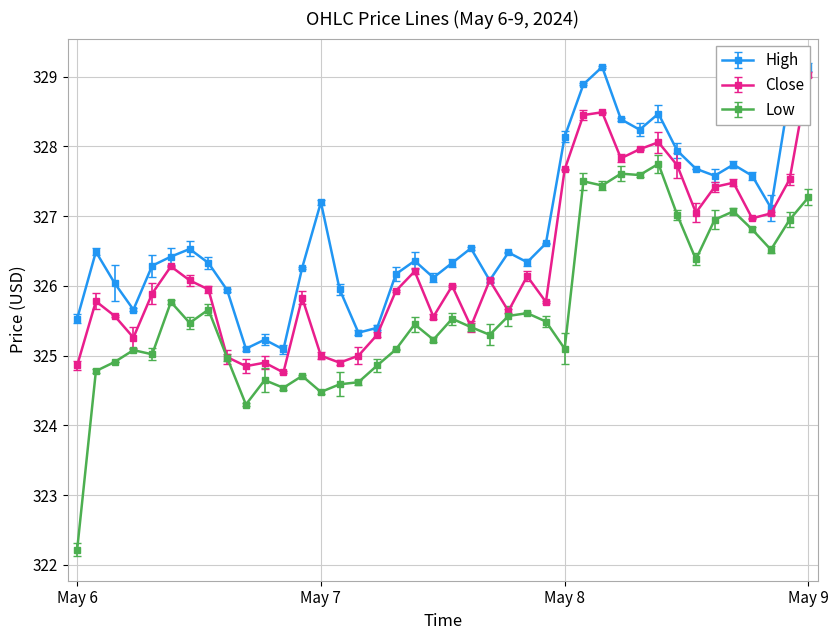

At 10:30, list the series in order from largest to smallest.

High, Close, Low